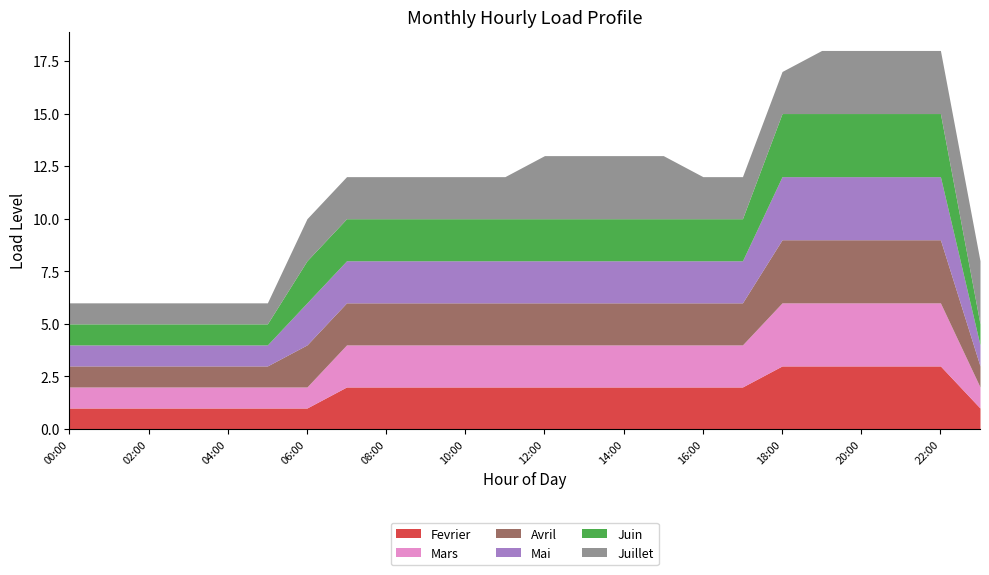

What are all the series names shown in the legend?

Fevrier, Mars, Avril, Mai, Juin, Juillet